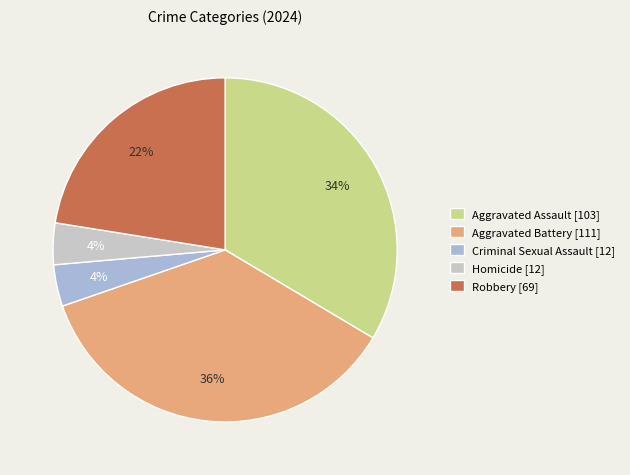

To the nearest percent, what percentage of the pie is Robbery?

22%